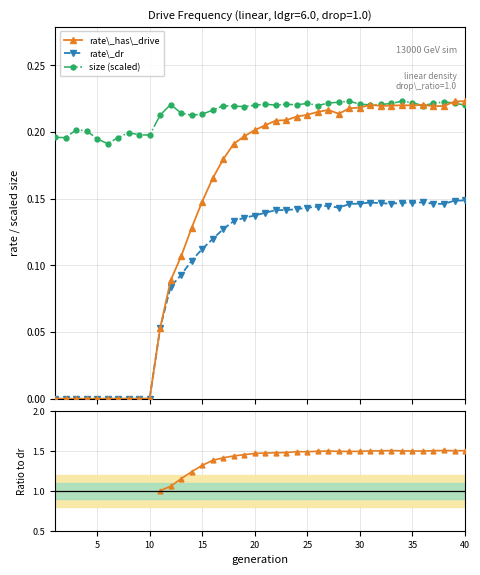

What is the sum of all rate\_has\_drive values?

5.8